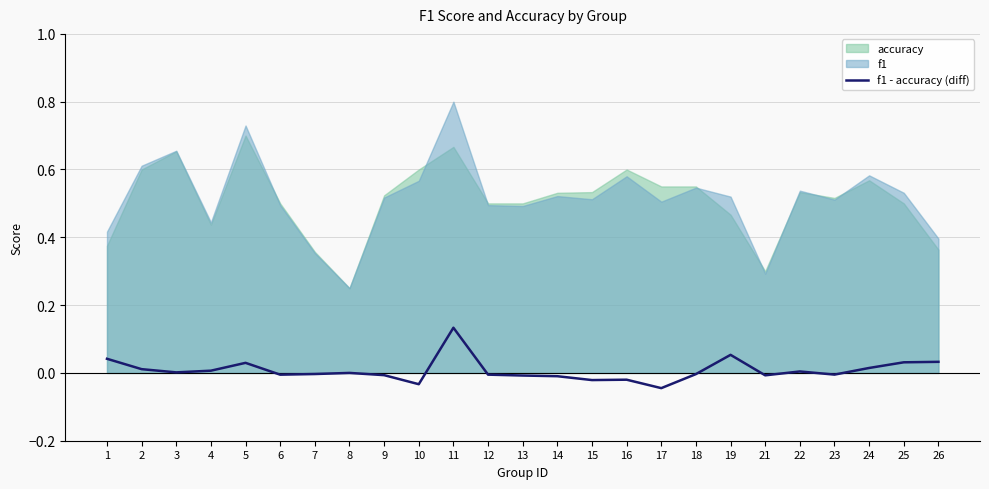

How many data points does each series have?

25